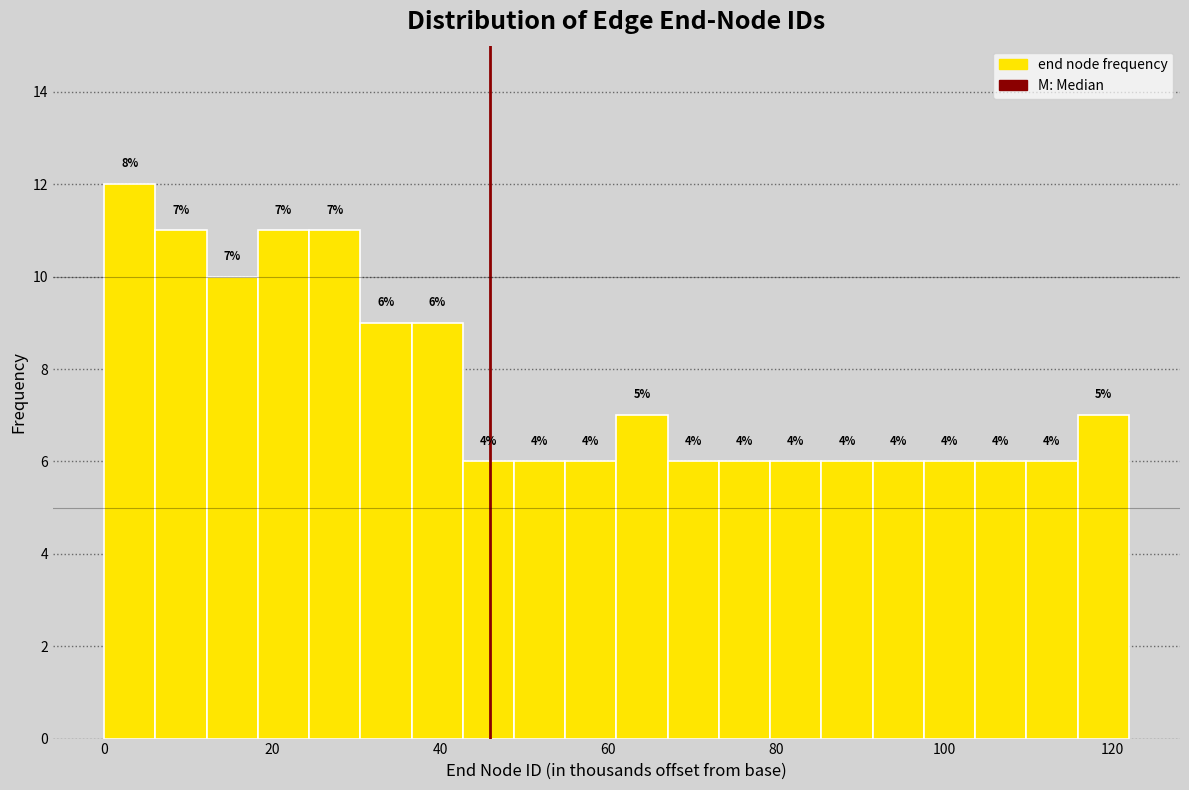

Read against the x-axis, roughly where is the centre of the tallest bar?

4